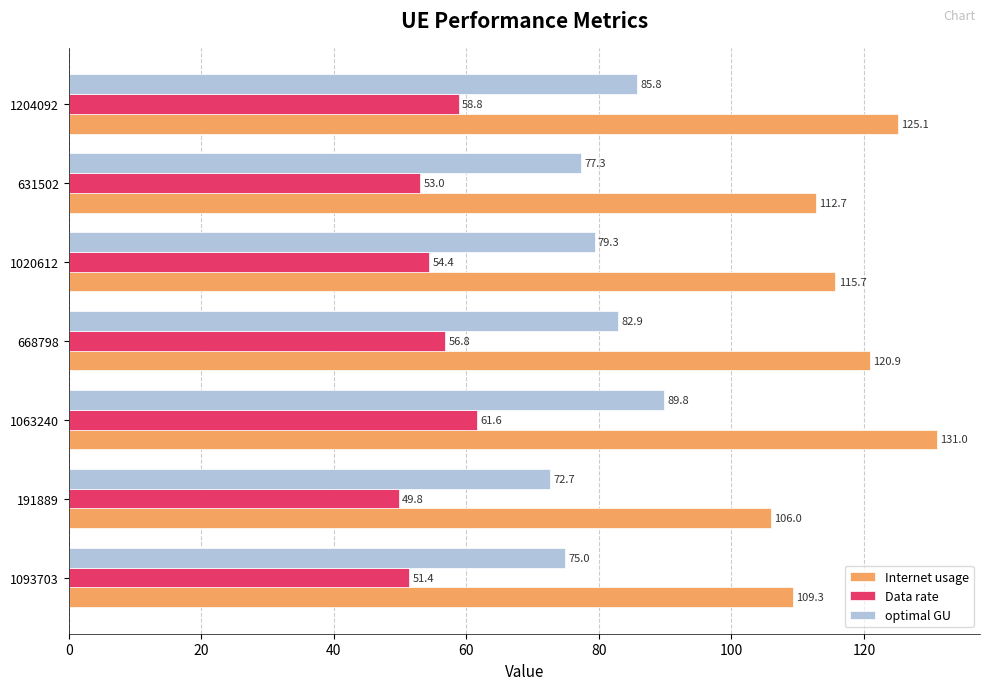

What is the minimum value shown in the chart?

49.8